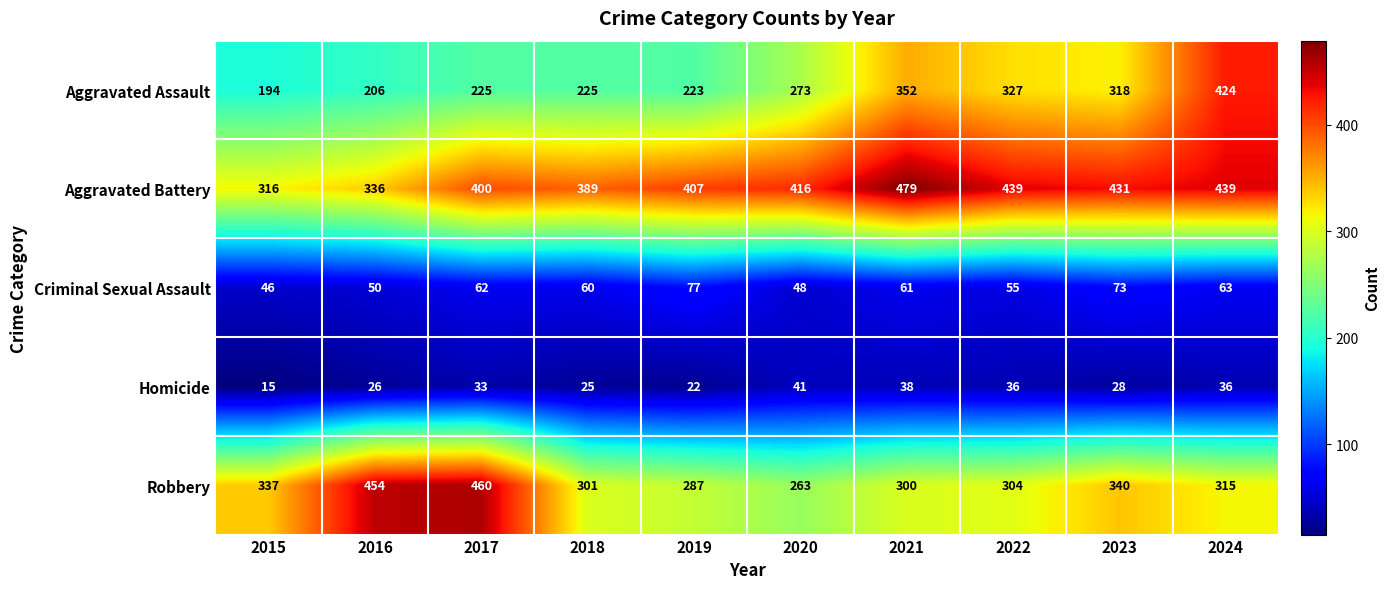

How many series are shown in this chart?

5